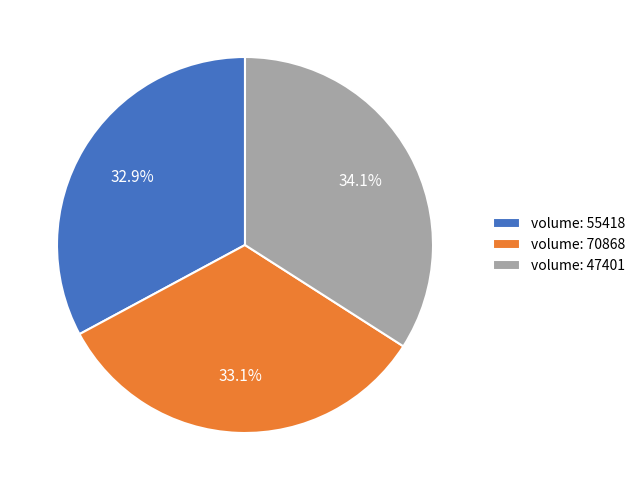

How many segments does this pie chart have?

3